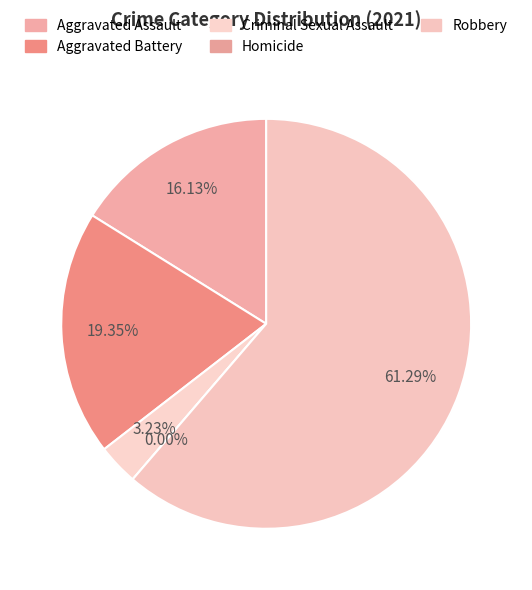

Is the sum of Robbery and Total greater than half?

Yes